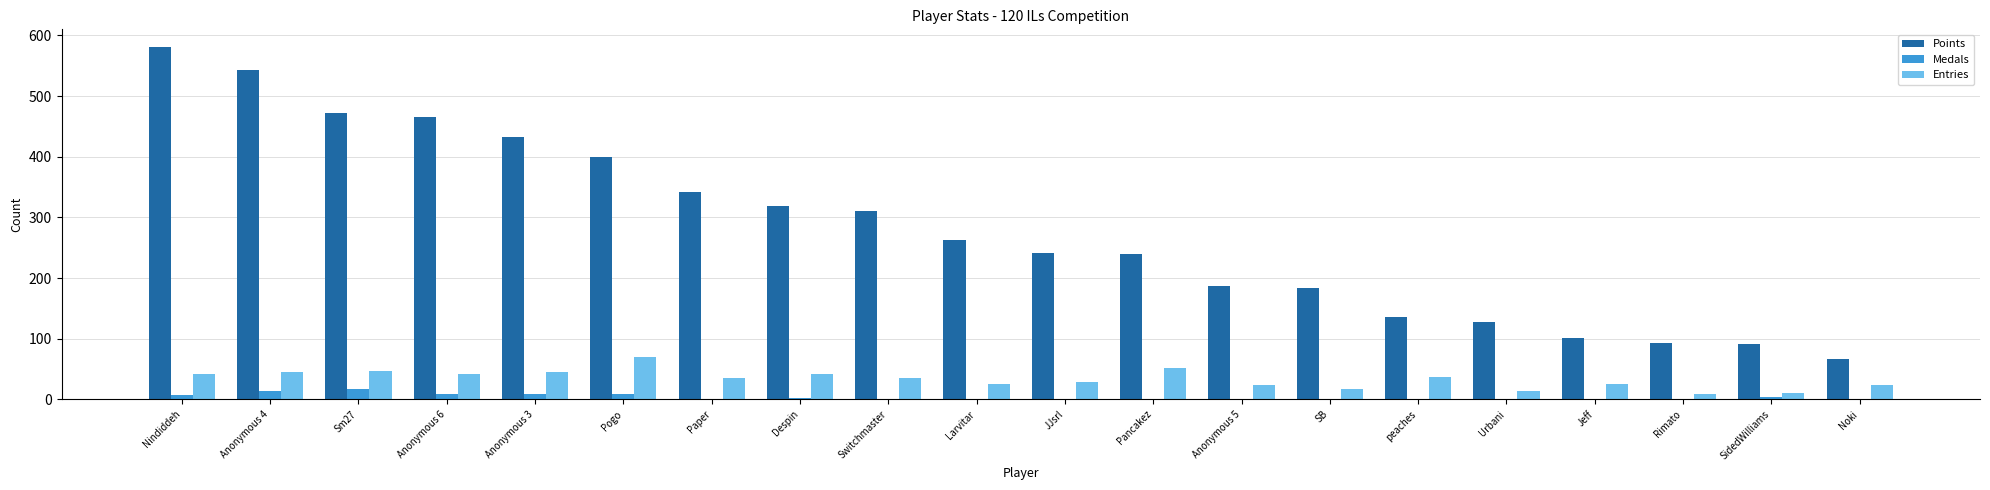

The value of Medals at Paper is 0. True or false?

True